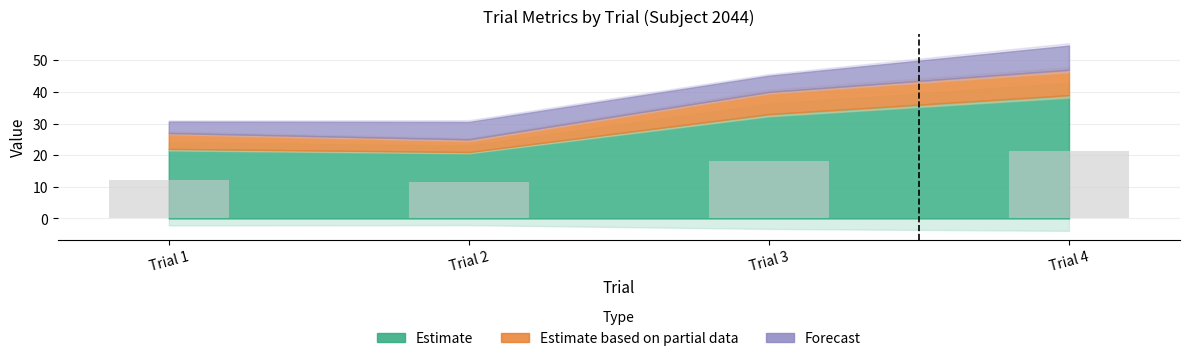

Is it true that the value at Trial 2 is 4.1?

False